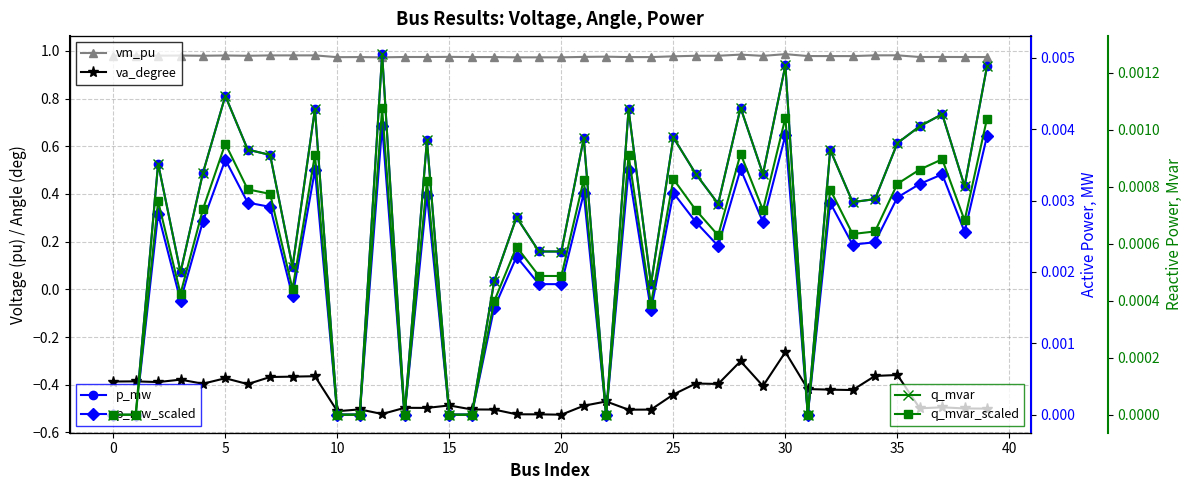

What are all the series names shown in the legend?

vm_pu, va_degree, p_mw, p_mw_scaled, q_mvar, q_mvar_scaled